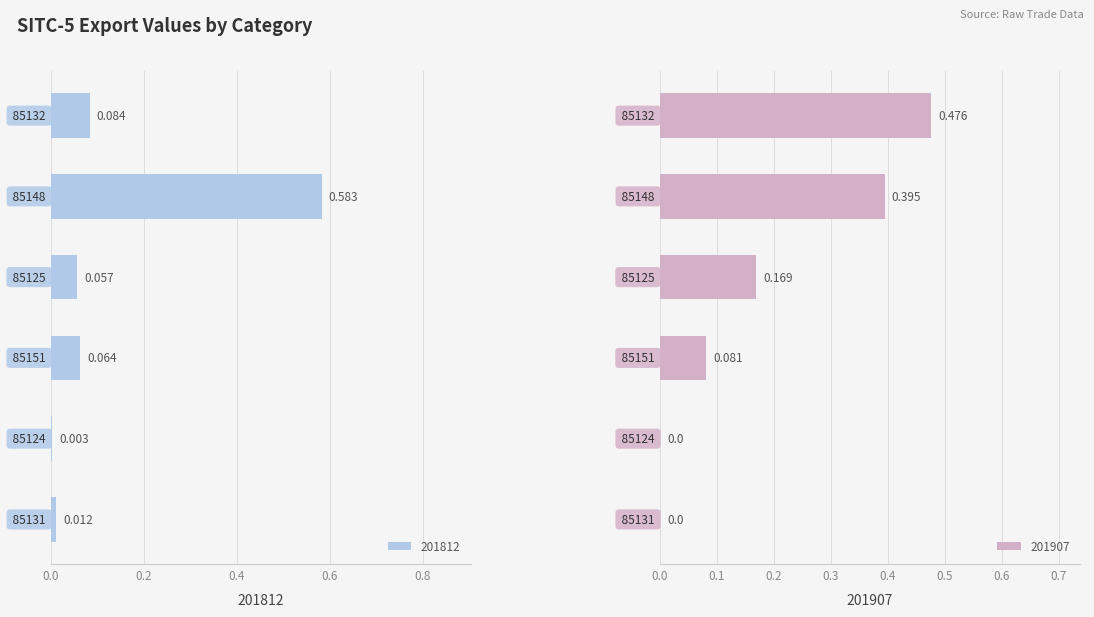

Which has a higher value, 85148 or 85132?

85148